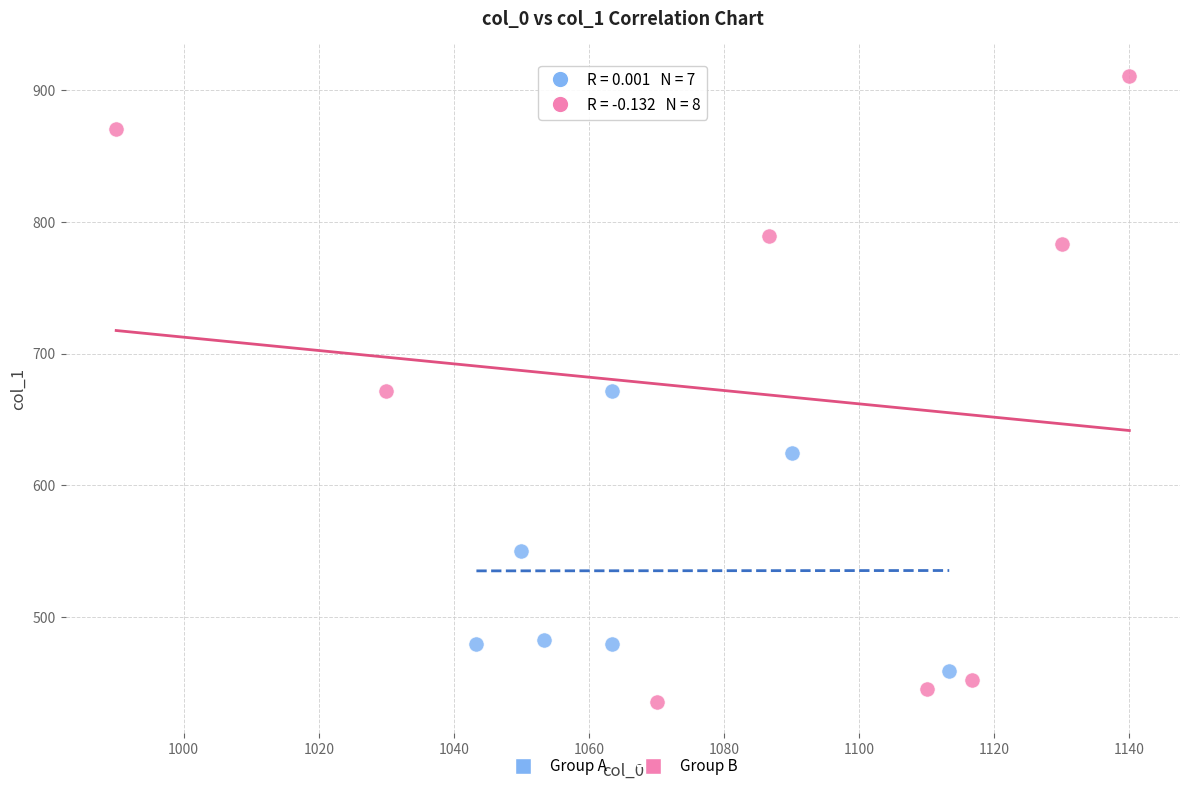

What are all the series names shown in the legend?

Group A, Group B